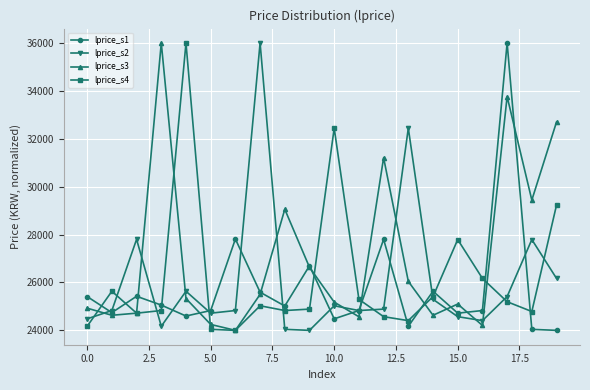

At how many categories does at least one series exceed 33579?

4